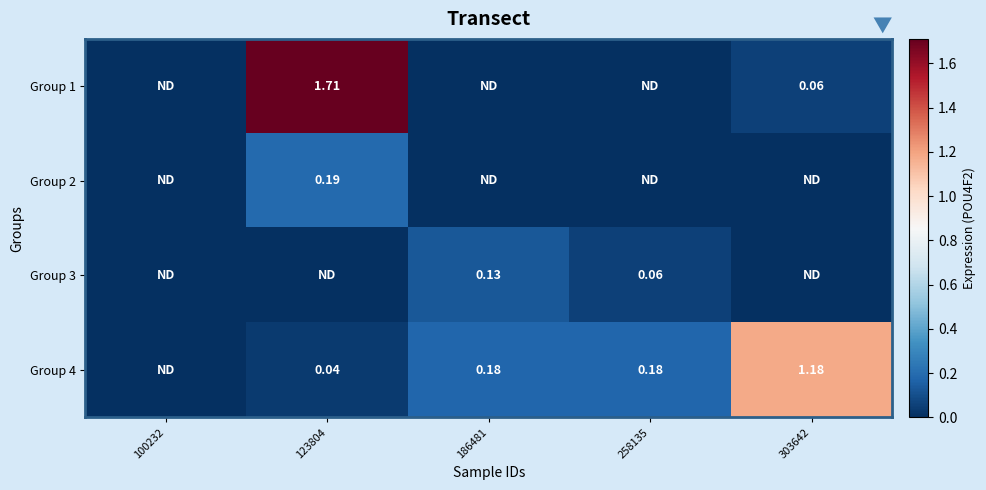

At 303642, list the series in order from largest to smallest.

Group 4, Group 1, Group 2, Group 3